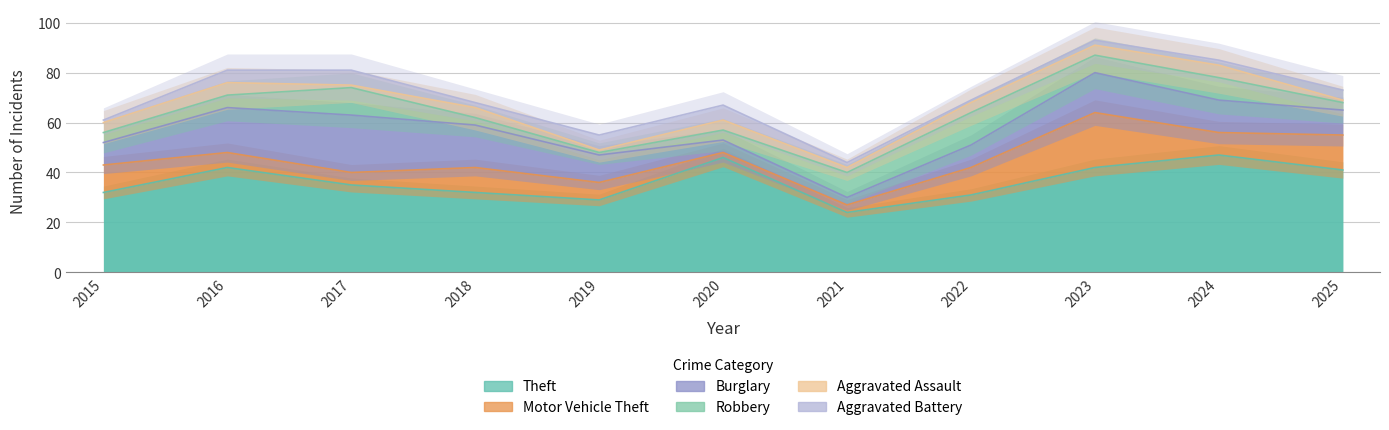

Rank the series at 2015 from highest to lowest value.

Theft, Motor Vehicle Theft, Burglary, Robbery, Aggravated Assault, Aggravated Battery